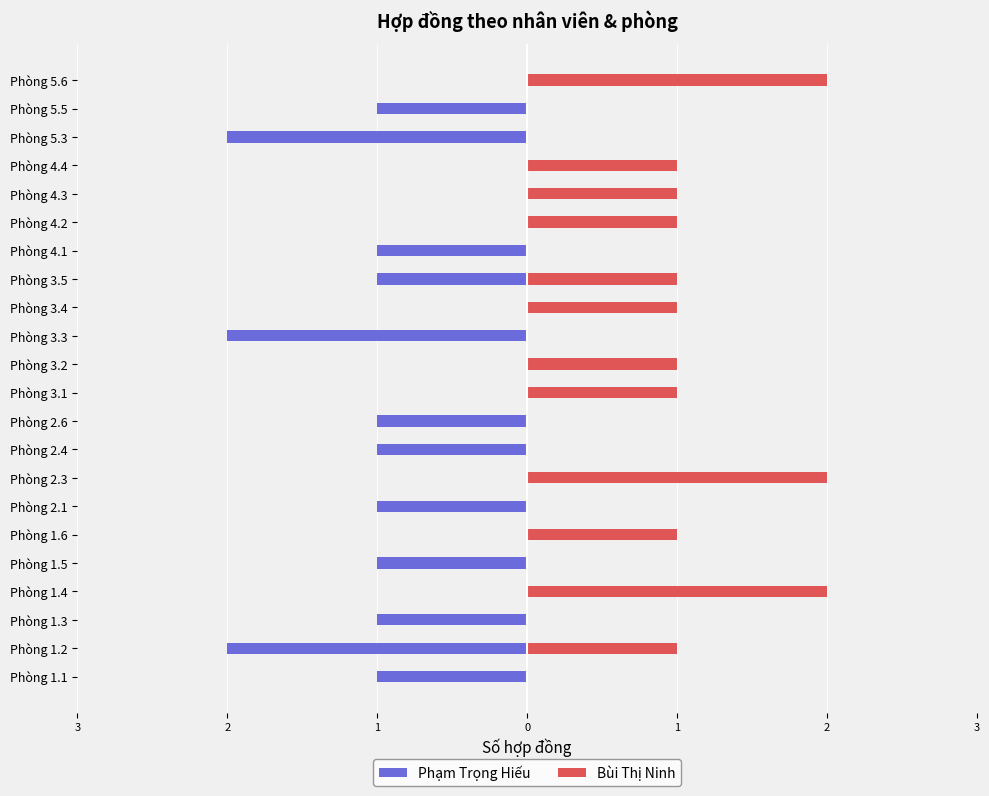

The Phạm Trọng Hiếu series shows -1 at Phòng 5.3. True or false?

False